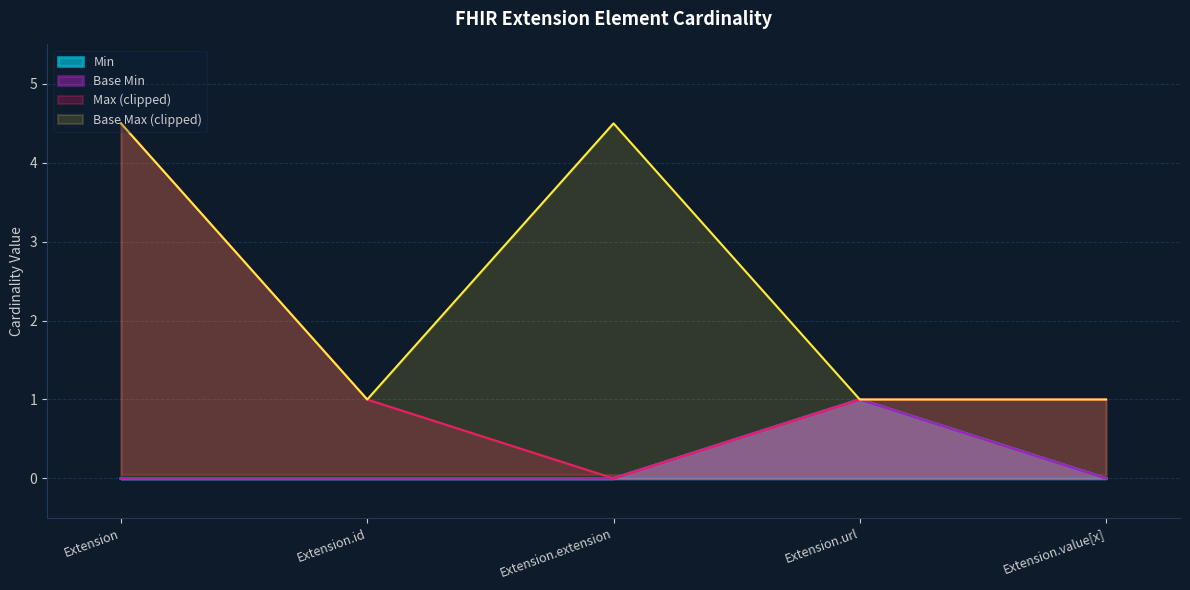

Which has a higher value, Extension.url or Extension.id?

Extension.url